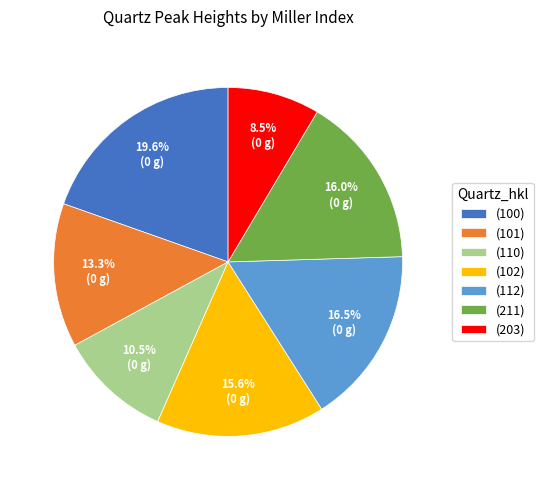

Is it true that (110) is 1% of the pie?

False